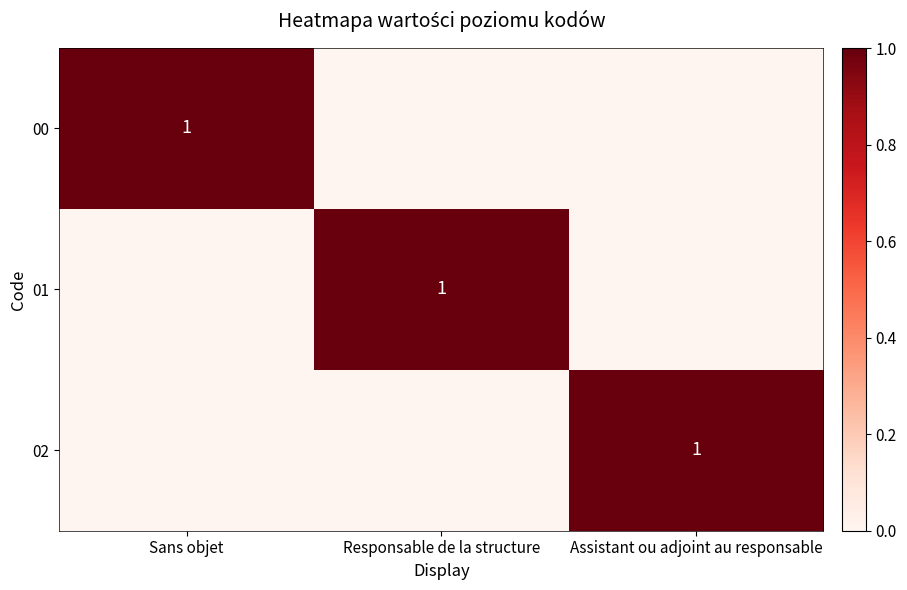

True or false: 02 has a value of 1 at Assistant ou adjoint au responsable.

True